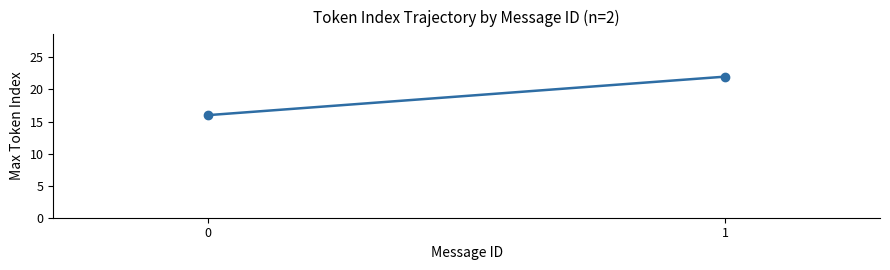

List the labels in order of value, largest first.

1, 0